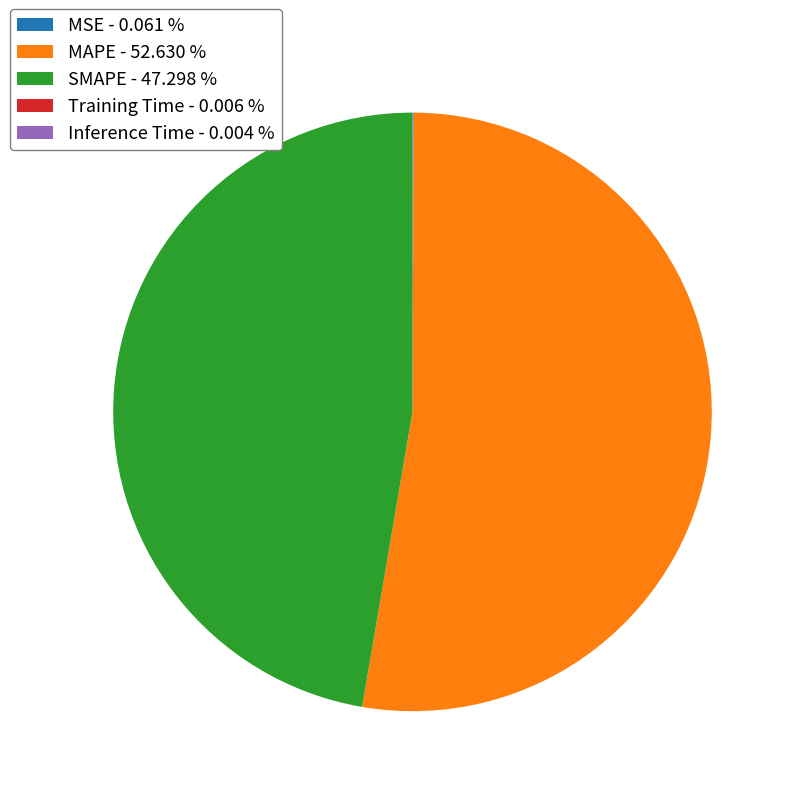

Combined, do MAPE - 52.630 % and SMAPE - 47.298 % account for over 50%?

Yes